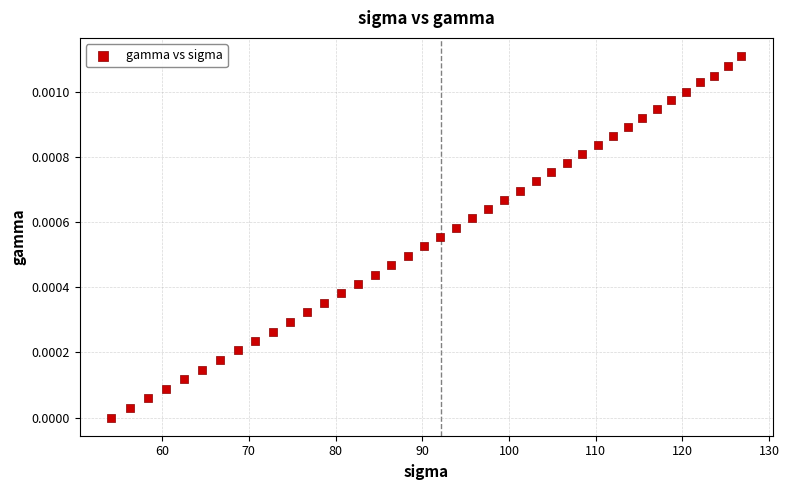

What is the range of X values (max minus min)?

72.7